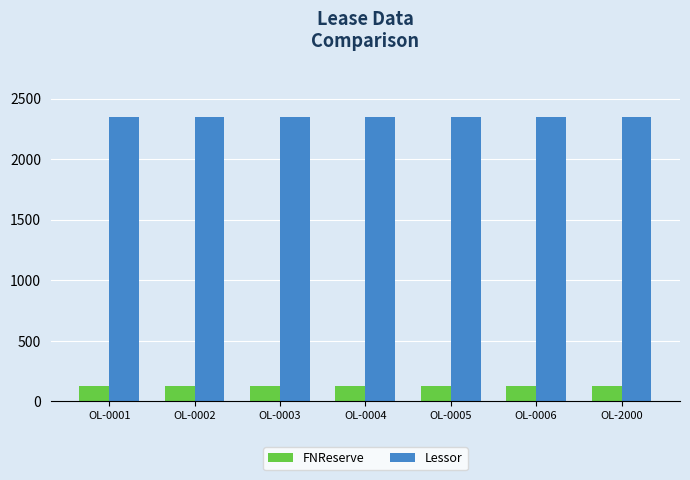

The value of Lessor at OL-0004 is 2345. True or false?

True